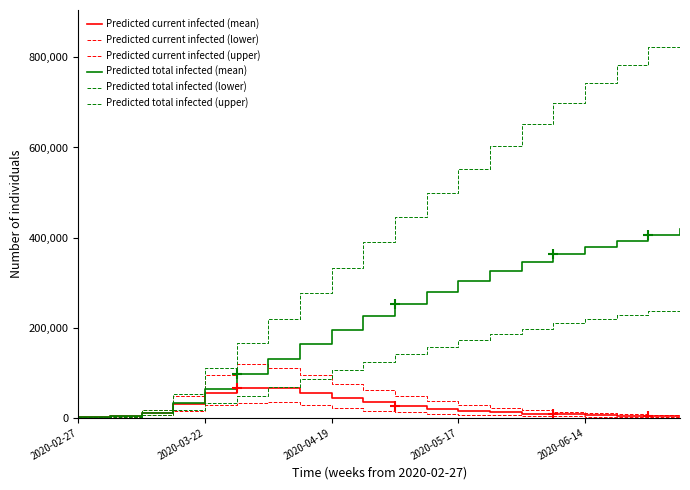

What is the difference between the second highest and minimum values in the Predicted total infected (lower) series?

236565